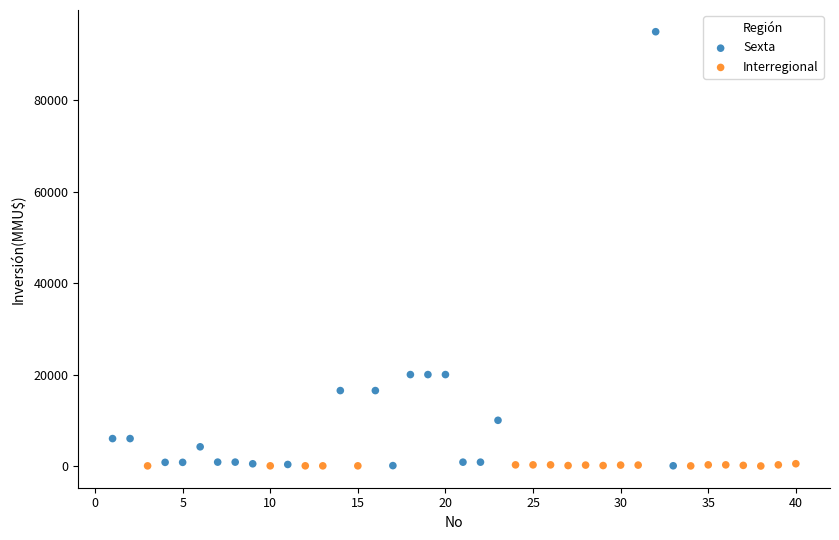

Which series has the widest spread of Y values?

Sexta